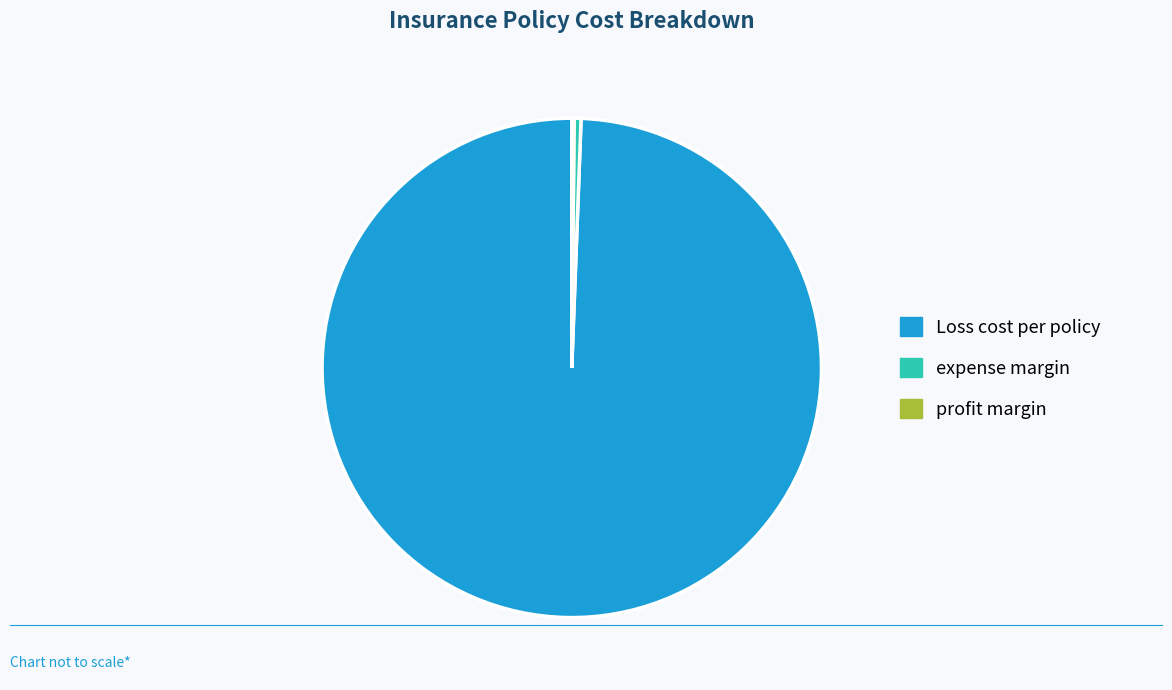

Is it true that expense margin is 0% of the pie?

True